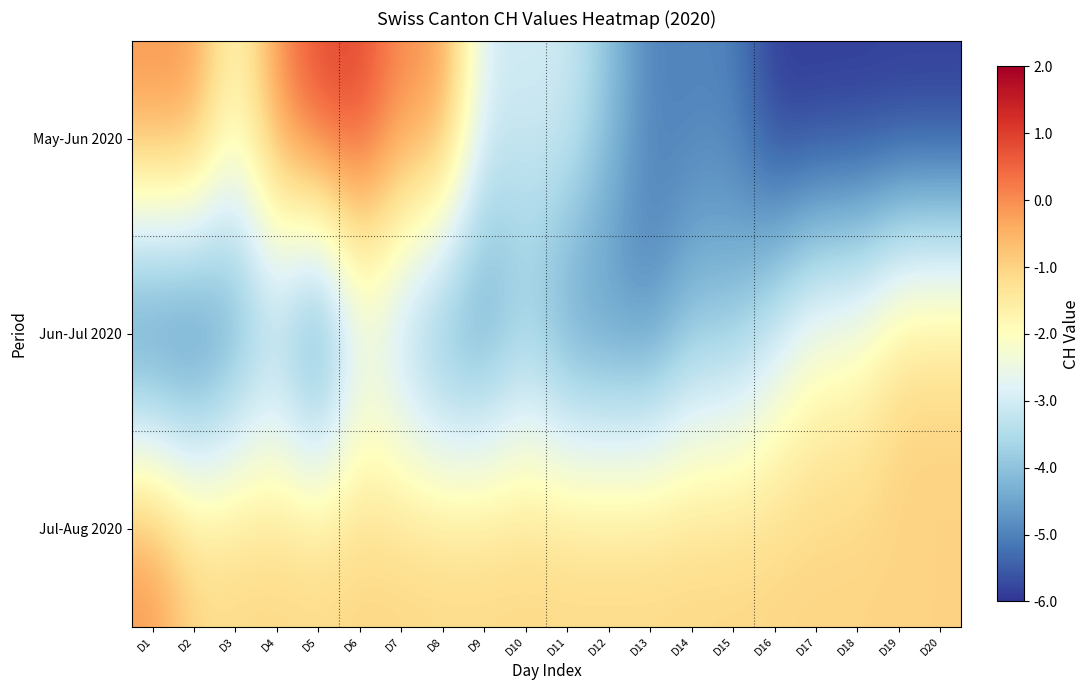

What is the total value across all series at D14?

-10